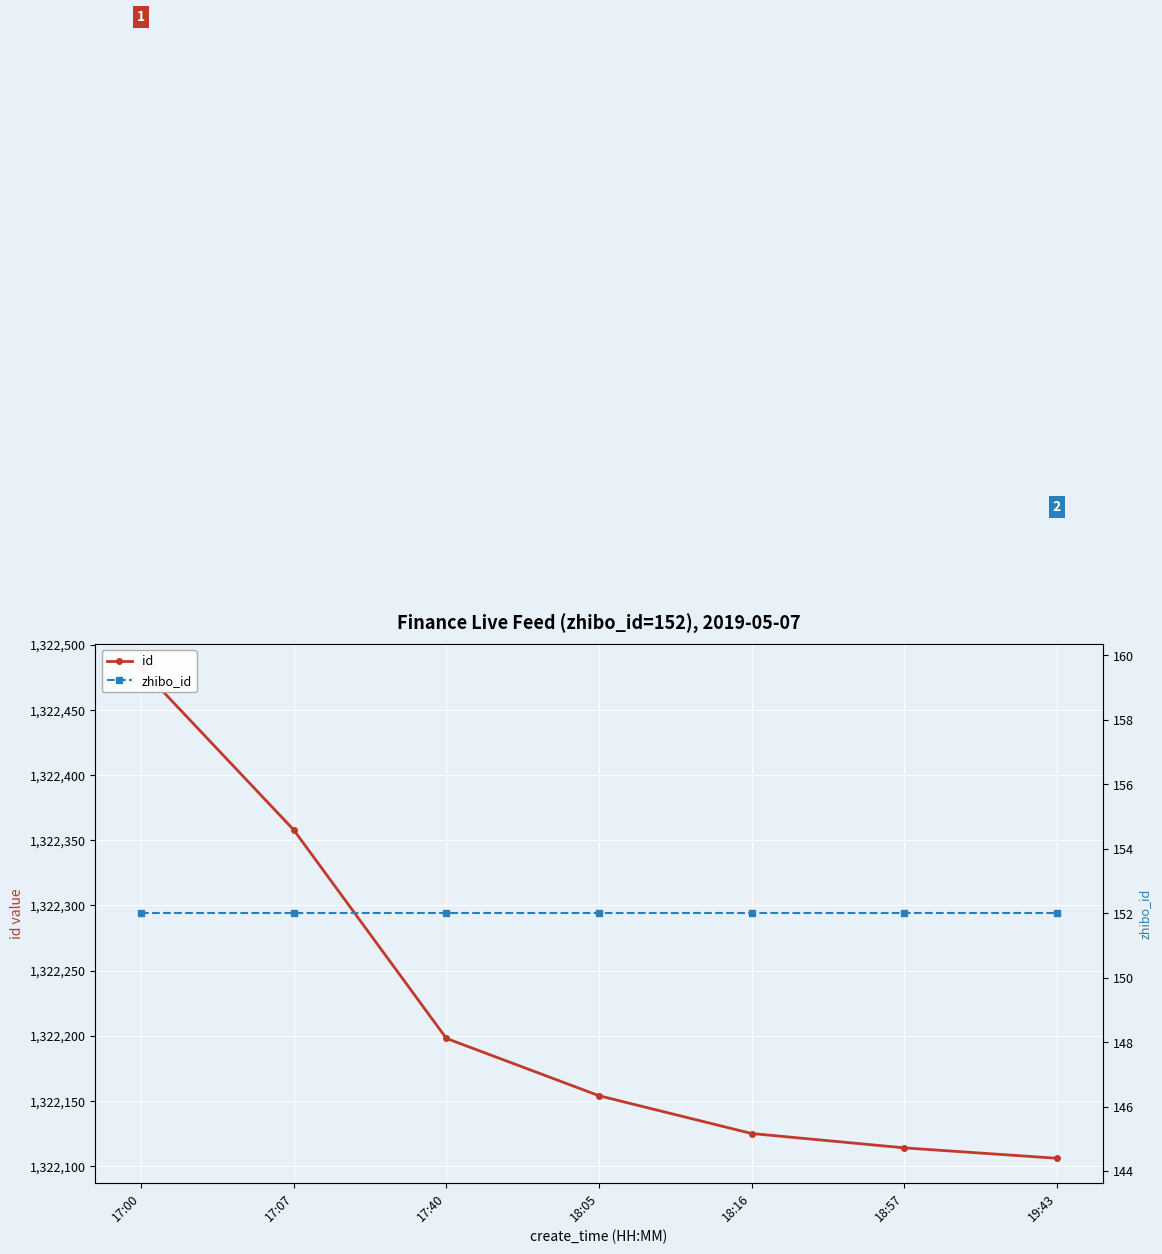

Is it true that id equals 1322198 at 17:40?

True